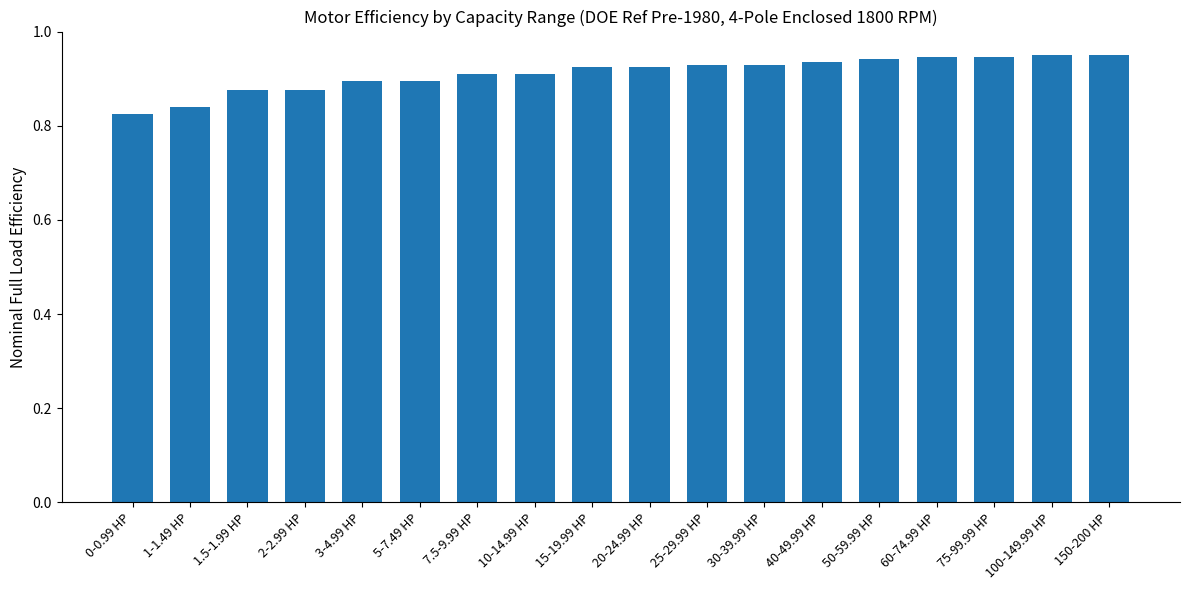

What is the label of the 12th bar from the left?

30-39.99 HP